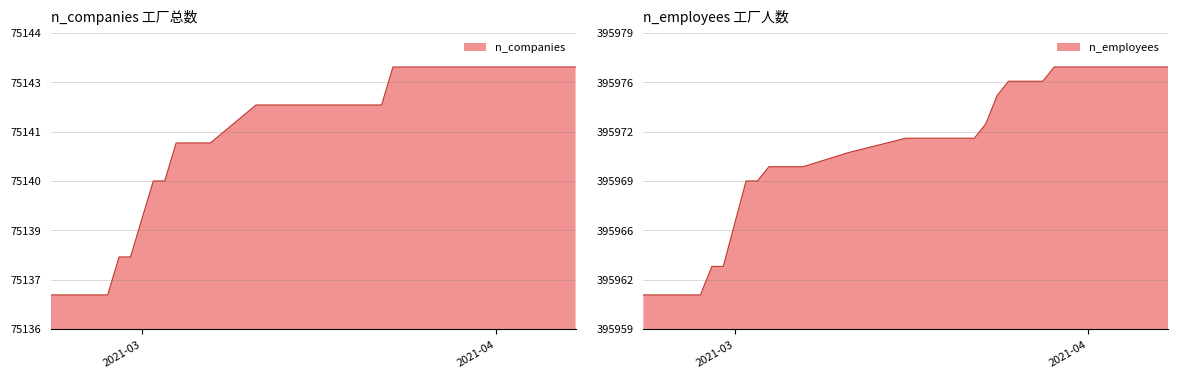

What is the total value across all series at 2021-03-23?

471116